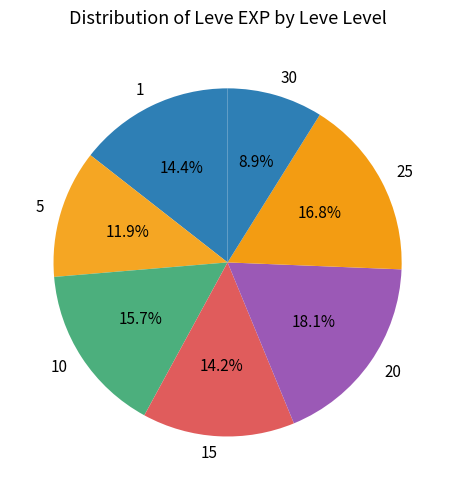

To the nearest percent, what percentage of the pie is 1?

14%